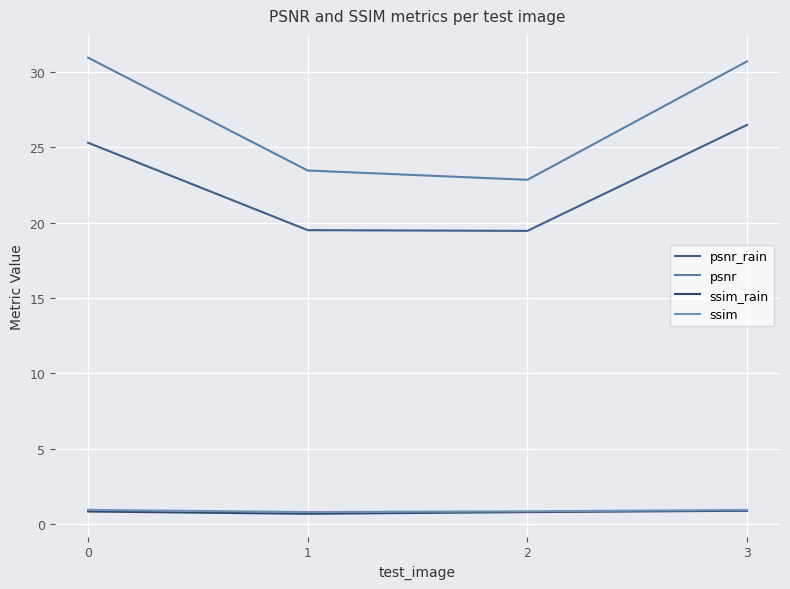

What is the lowest value of the psnr_rain series?

19.5